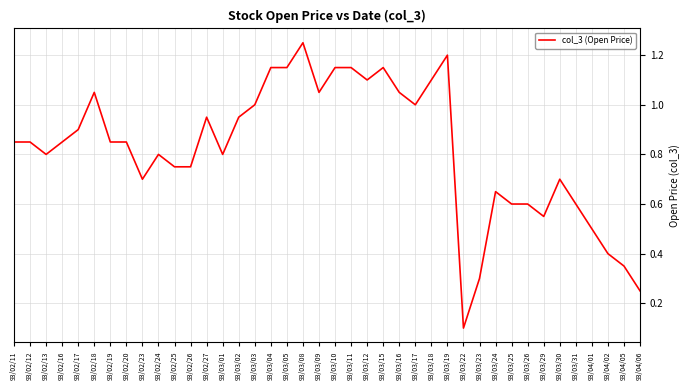

What position from the left is 93/02/11?

1